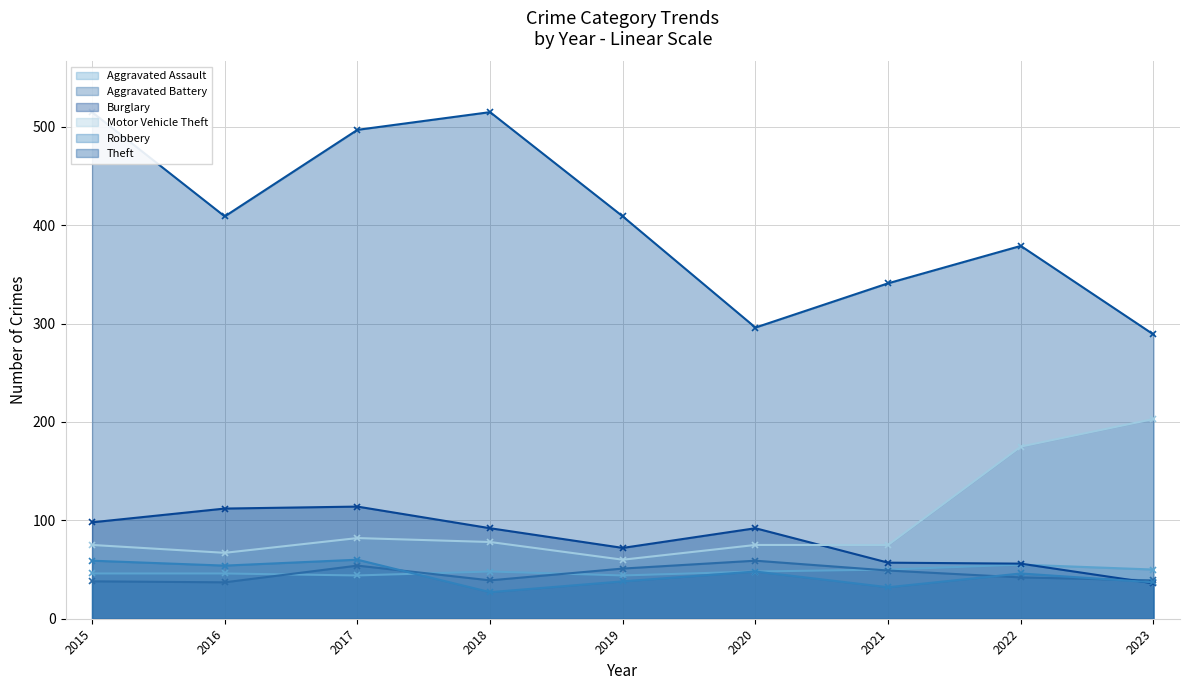

What is the difference between the Aggravated Assault values at 2019 and 2022?

11